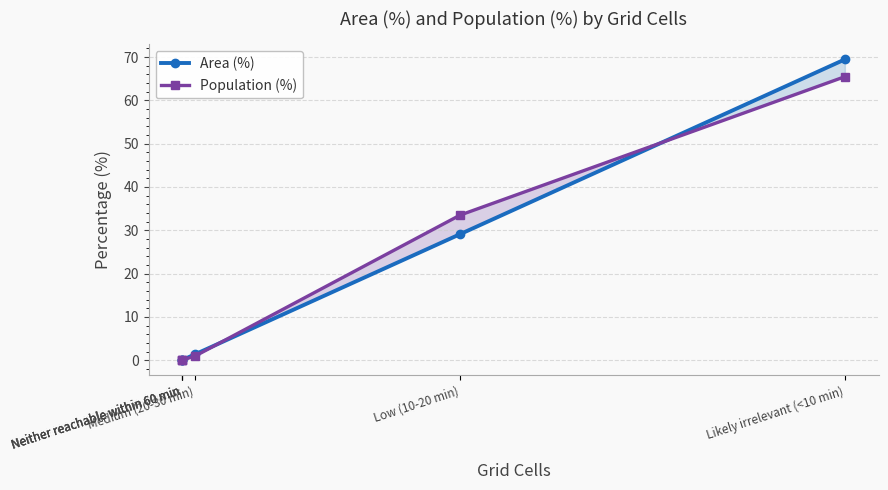

What is the difference between the Area (%) values at Neither reachable within 60 min and Likely irrelevant (<10 min)?

69.5